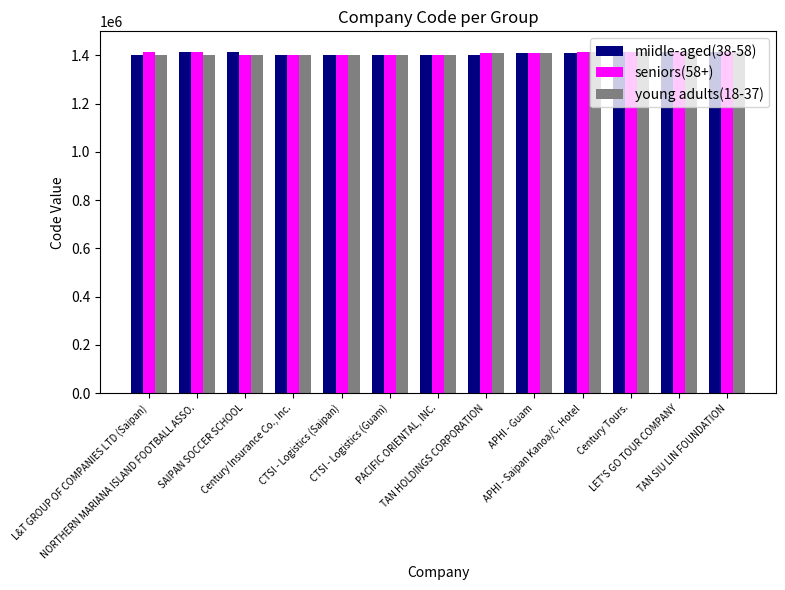

What is the total value across all series at TAN SIU LIN FOUNDATION?

4244340